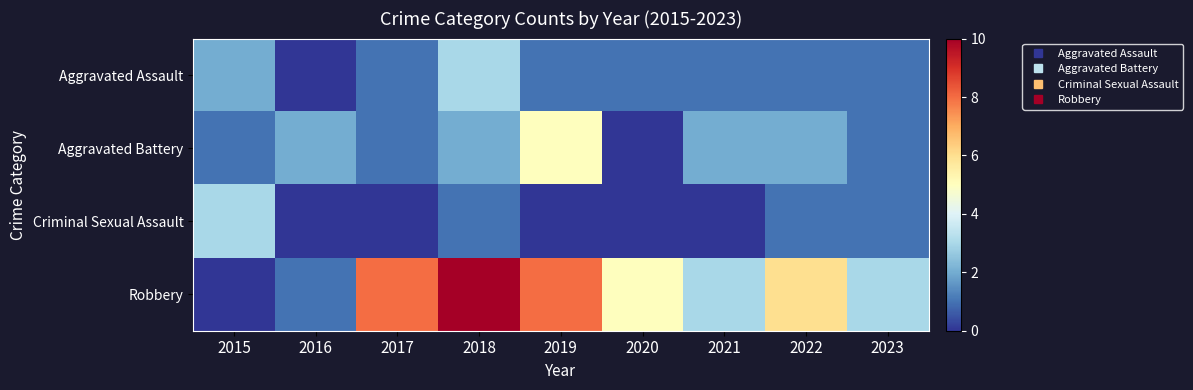

How many distinct data groups are displayed?

4